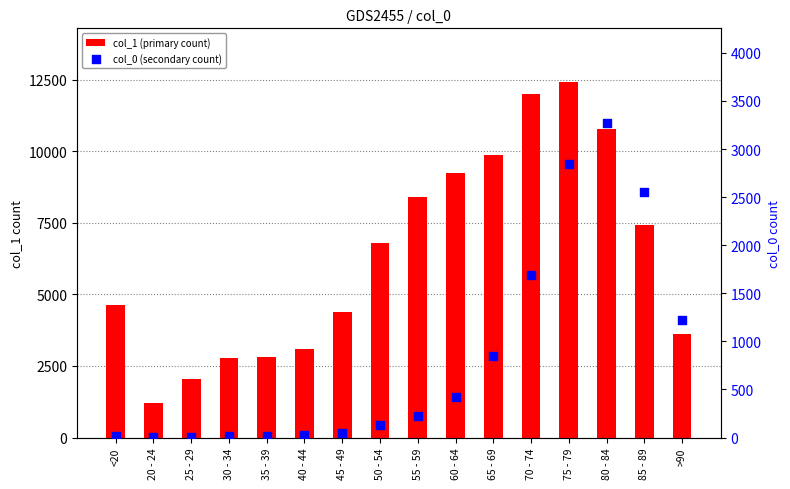

Is the value of col_0 (secondary count) at 70 - 74 greater than the value of col_1 (primary count) at 40 - 44?

No